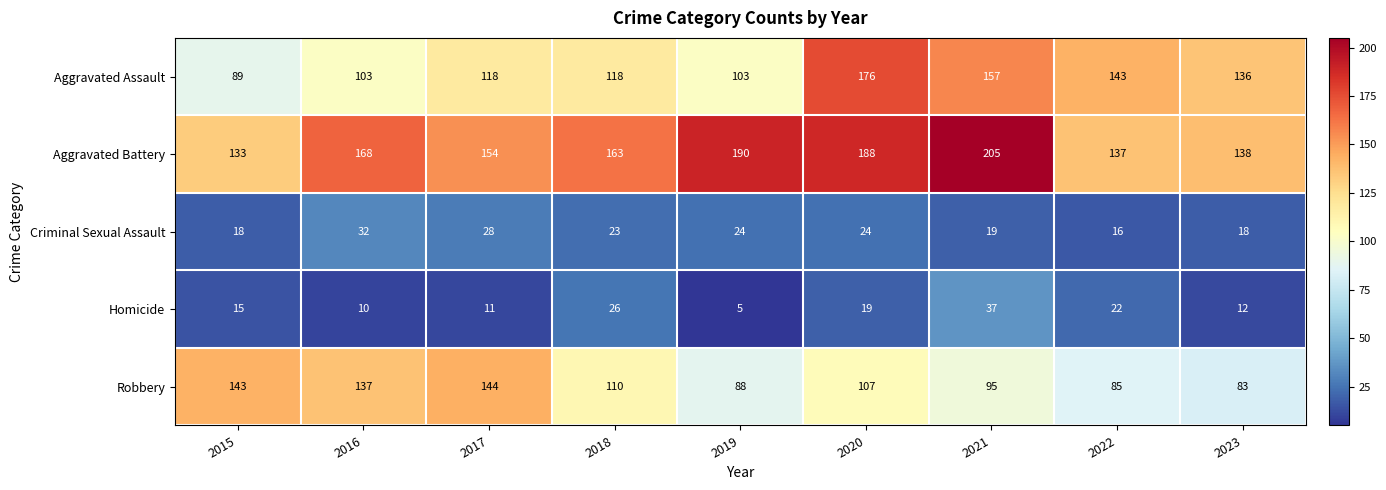

What is the difference between the highest and lowest values at 2021?

186